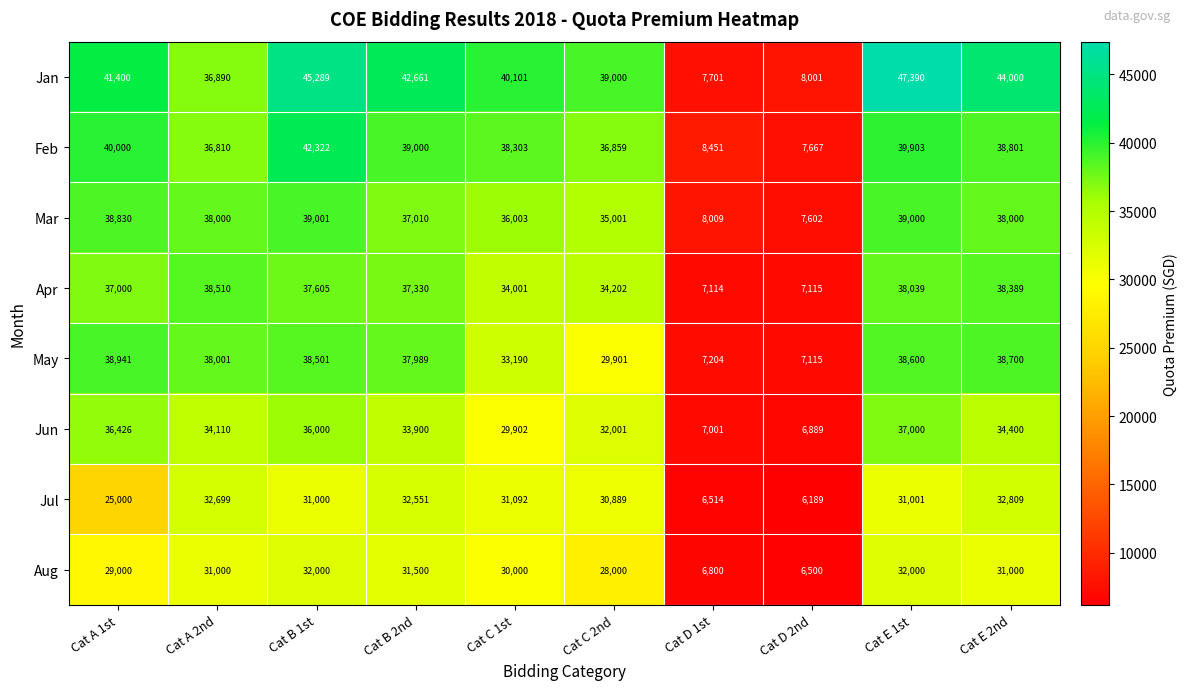

At which category is the sum across all series the highest?

Cat E 1st